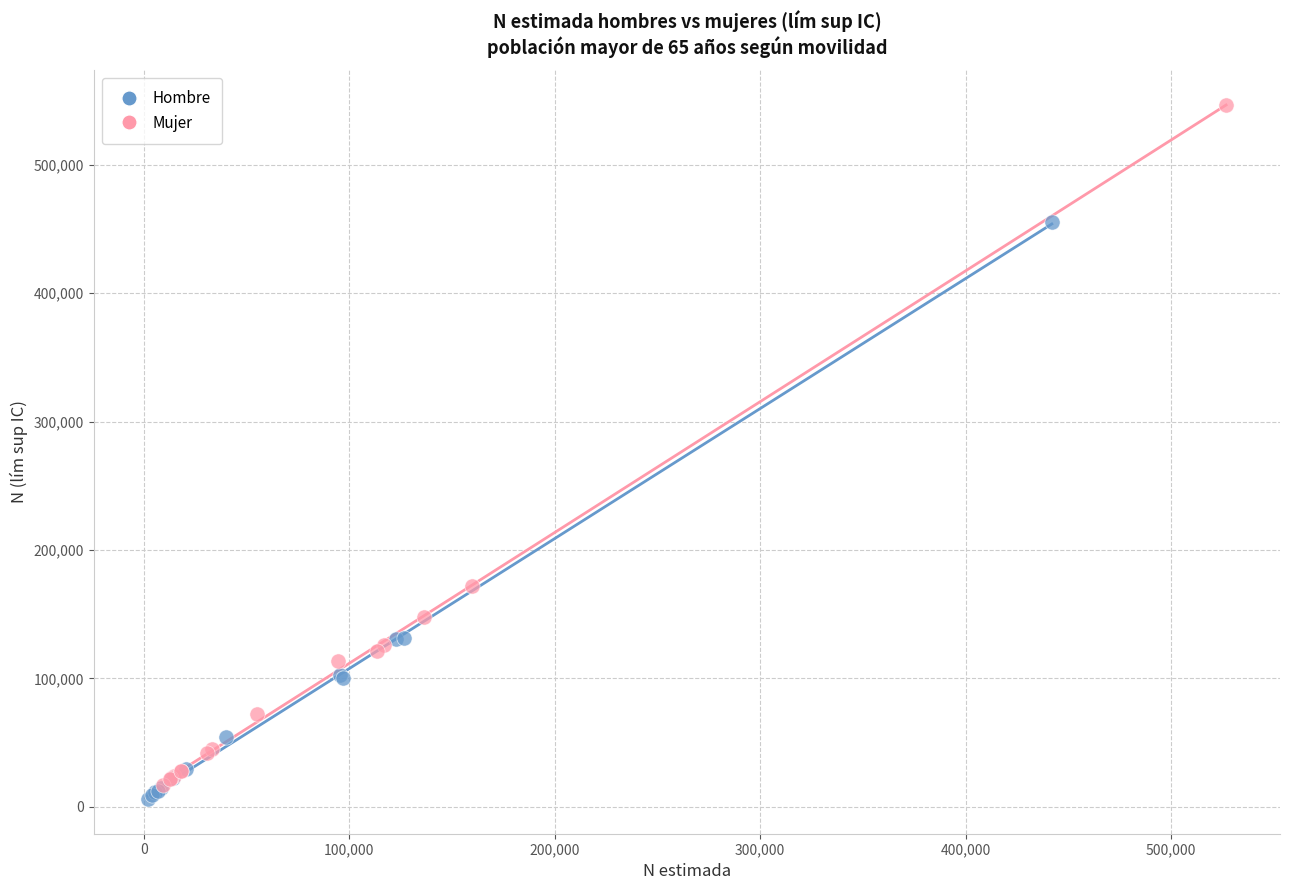

Which series reaches the maximum Y coordinate?

Mujer